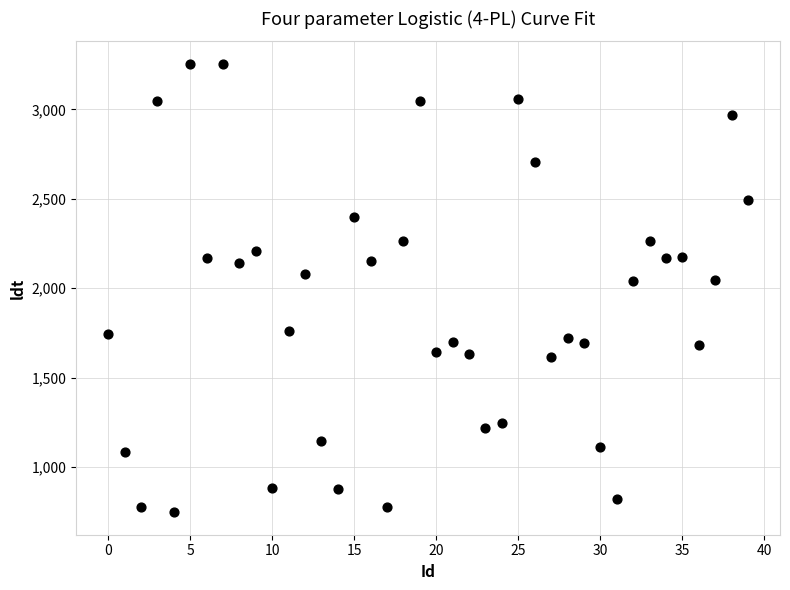

What is the range of X values (max minus min)?

39